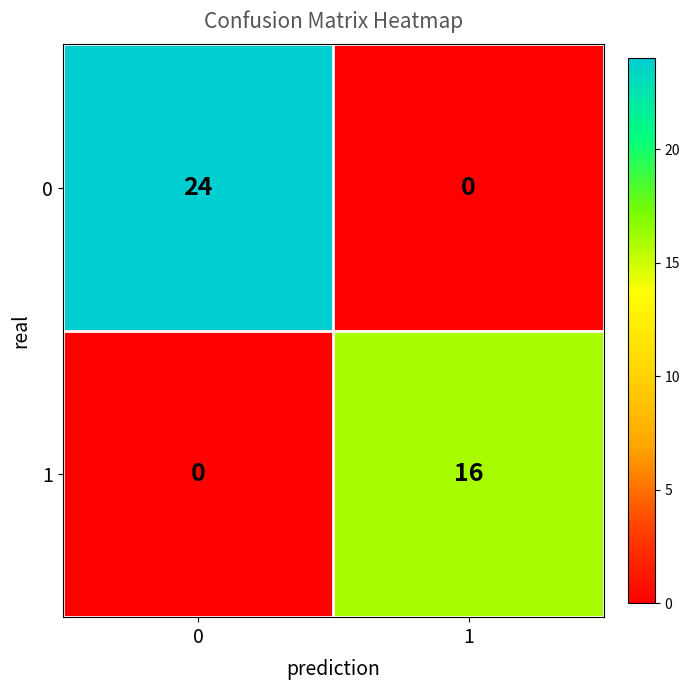

What is the sum of the 1 values at 0 and 1?

16